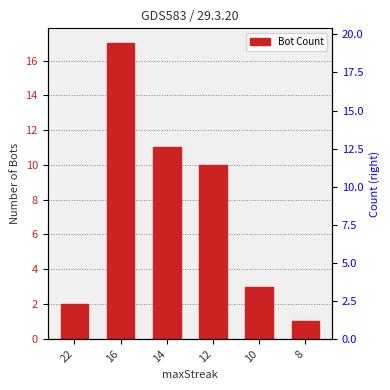

Rank the categories by value from highest to lowest.

16, 14, 12, 10, 22, 8